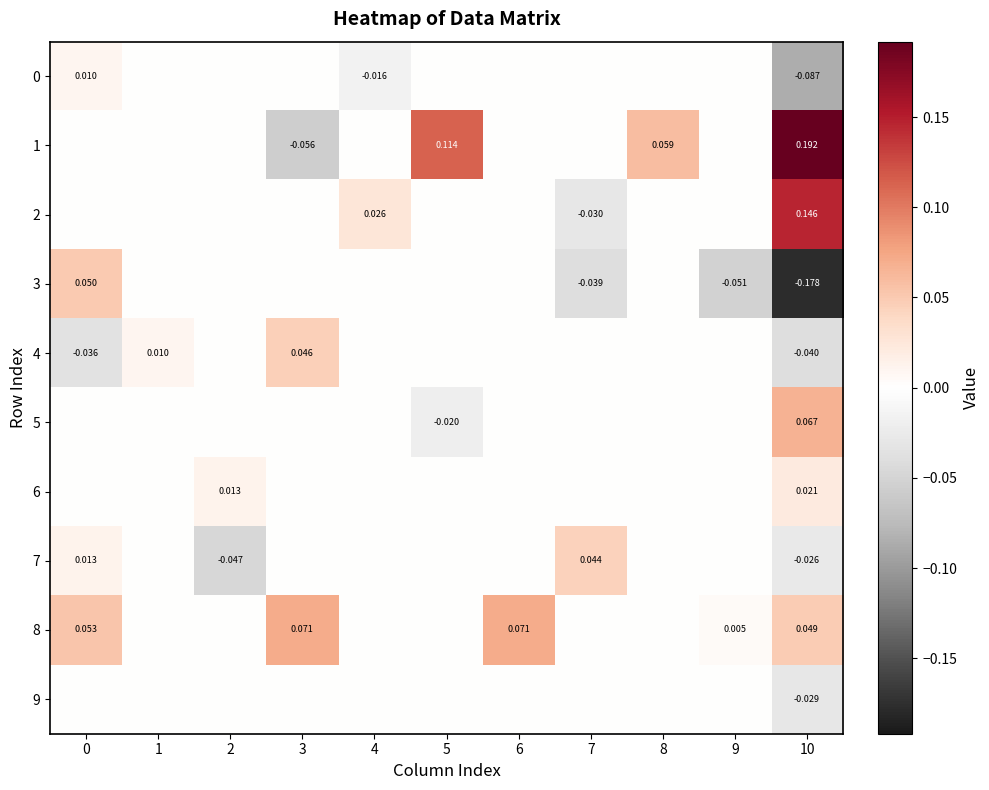

Count the number of categories in the chart.

11